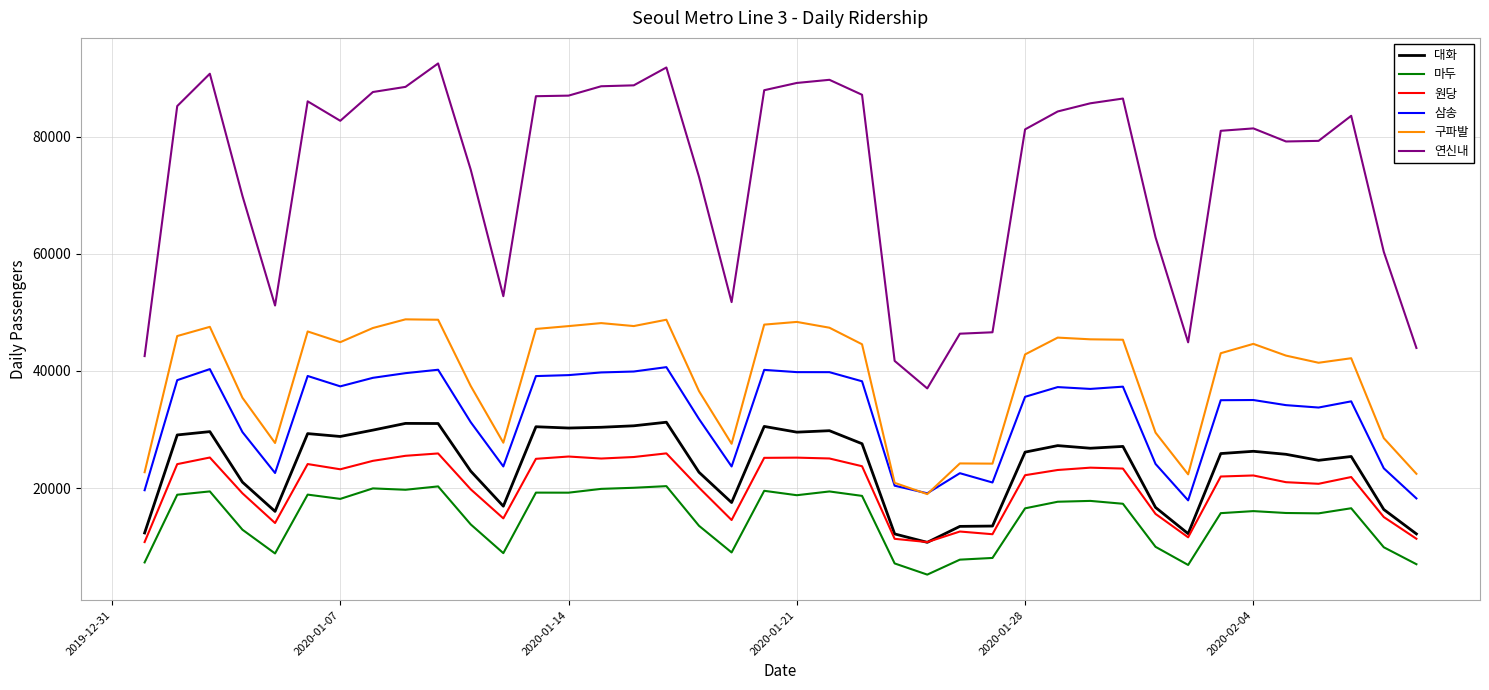

What is the difference between the maximum and minimum values in the 마두 series?

15096